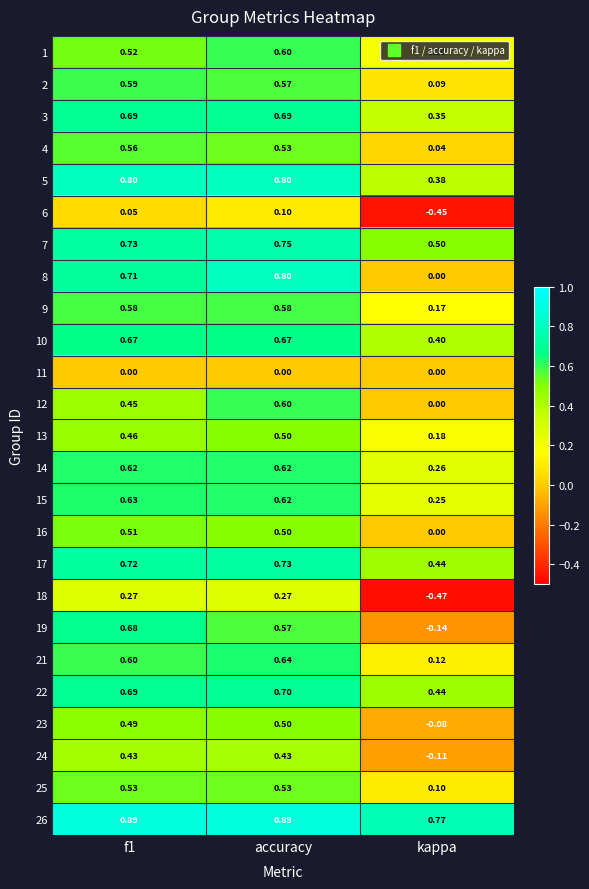

How many series are shown in this chart?

25